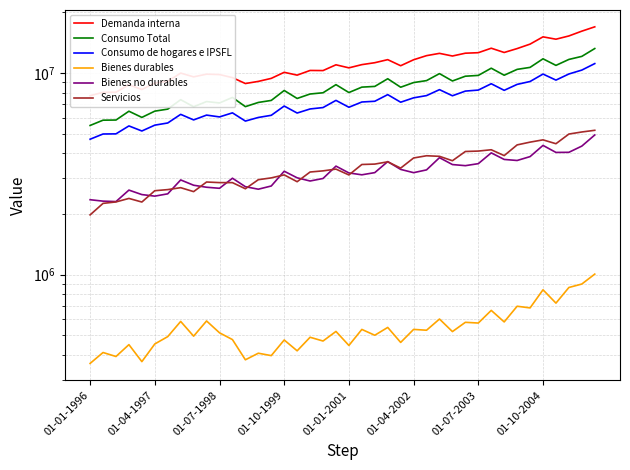

At which label does Consumo Total reach its minimum?

01-01-1996